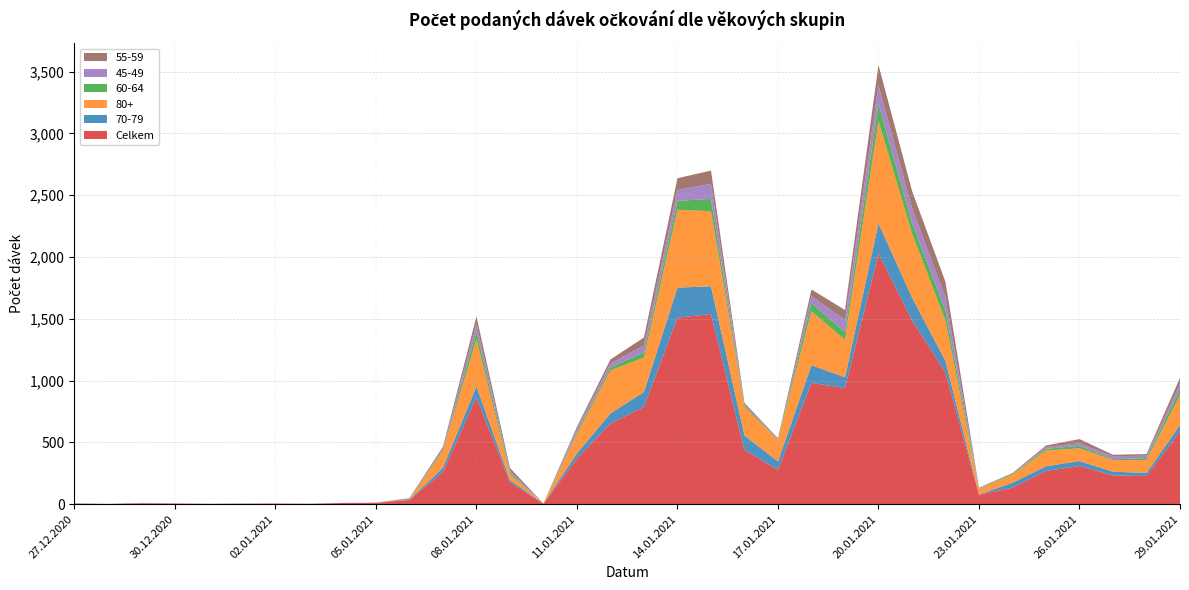

Reading left to right, transcribe all the data shown in this chart.

Celkem: 27.12.2020=6	28.12.2020=2	29.12.2020=7	30.12.2020=5	31.12.2020=3	01.01.2021=4	02.01.2021=6	03.01.2021=3	04.01.2021=10	05.01.2021=10	06.01.2021=35	07.01.2021=259	08.01.2021=865	09.01.2021=178	10.01.2021=4	11.01.2021=369	12.01.2021=652	13.01.2021=787	14.01.2021=1509	15.01.2021=1538	16.01.2021=439	17.01.2021=278	18.01.2021=982	19.01.2021=939	20.01.2021=2028	21.01.2021=1489	22.01.2021=1065	23.01.2021=77	24.01.2021=134	25.01.2021=269	26.01.2021=310	27.01.2021=233	28.01.2021=229	29.01.2021=588
70-79: 27.12.2020=1	28.12.2020=0	29.12.2020=1	30.12.2020=0	31.12.2020=0	01.01.2021=1	02.01.2021=0	03.01.2021=1	04.01.2021=0	05.01.2021=1	06.01.2021=1	07.01.2021=37	08.01.2021=88	09.01.2021=17	10.01.2021=1	11.01.2021=43	12.01.2021=83	13.01.2021=121	14.01.2021=243	15.01.2021=225	16.01.2021=116	17.01.2021=69	18.01.2021=143	19.01.2021=87	20.01.2021=244	21.01.2021=184	22.01.2021=94	23.01.2021=1	24.01.2021=40	25.01.2021=38	26.01.2021=39	27.01.2021=30	28.01.2021=24	29.01.2021=53
80+: 27.12.2020=0	28.12.2020=0	29.12.2020=1	30.12.2020=0	31.12.2020=0	01.01.2021=0	02.01.2021=0	03.01.2021=1	04.01.2021=0	05.01.2021=0	06.01.2021=1	07.01.2021=136	08.01.2021=382	09.01.2021=47	10.01.2021=0	11.01.2021=156	12.01.2021=348	13.01.2021=278	14.01.2021=630	15.01.2021=607	16.01.2021=231	17.01.2021=173	18.01.2021=436	19.01.2021=304	20.01.2021=826	21.01.2021=519	22.01.2021=325	23.01.2021=45	24.01.2021=64	25.01.2021=128	26.01.2021=103	27.01.2021=94	28.01.2021=105	29.01.2021=241
60-64: 27.12.2020=0	28.12.2020=1	29.12.2020=0	30.12.2020=0	31.12.2020=1	01.01.2021=1	02.01.2021=0	03.01.2021=0	04.01.2021=0	05.01.2021=0	06.01.2021=4	07.01.2021=9	08.01.2021=63	09.01.2021=12	10.01.2021=0	11.01.2021=17	12.01.2021=23	13.01.2021=42	14.01.2021=72	15.01.2021=100	16.01.2021=11	17.01.2021=4	18.01.2021=66	19.01.2021=64	20.01.2021=141	21.01.2021=86	22.01.2021=80	23.01.2021=3	24.01.2021=7	25.01.2021=13	26.01.2021=21	27.01.2021=7	28.01.2021=15	29.01.2021=47
45-49: 27.12.2020=0	28.12.2020=0	29.12.2020=1	30.12.2020=1	31.12.2020=0	01.01.2021=0	02.01.2021=0	03.01.2021=0	04.01.2021=1	05.01.2021=1	06.01.2021=2	07.01.2021=8	08.01.2021=60	09.01.2021=16	10.01.2021=0	11.01.2021=23	12.01.2021=33	13.01.2021=55	14.01.2021=88	15.01.2021=121	16.01.2021=8	17.01.2021=1	18.01.2021=56	19.01.2021=96	20.01.2021=149	21.01.2021=119	22.01.2021=109	23.01.2021=4	24.01.2021=1	25.01.2021=15	26.01.2021=20	27.01.2021=24	28.01.2021=20	29.01.2021=44
55-59: 27.12.2020=0	28.12.2020=0	29.12.2020=1	30.12.2020=1	31.12.2020=0	01.01.2021=0	02.01.2021=0	03.01.2021=0	04.01.2021=0	05.01.2021=1	06.01.2021=6	07.01.2021=16	08.01.2021=61	09.01.2021=23	10.01.2021=1	11.01.2021=18	12.01.2021=32	13.01.2021=66	14.01.2021=95	15.01.2021=108	16.01.2021=14	17.01.2021=8	18.01.2021=54	19.01.2021=81	20.01.2021=165	21.01.2021=139	22.01.2021=125	23.01.2021=4	24.01.2021=6	25.01.2021=12	26.01.2021=34	27.01.2021=12	28.01.2021=13	29.01.2021=50